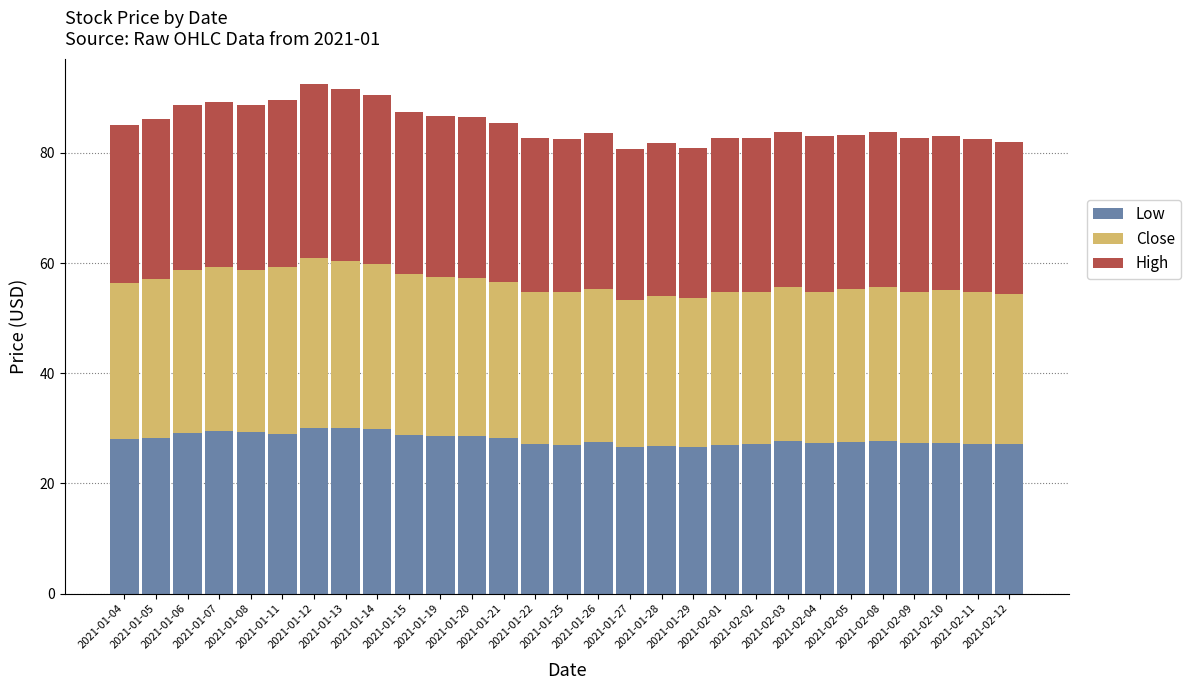

What is the difference between the maximum and minimum values in the Low series?

3.5